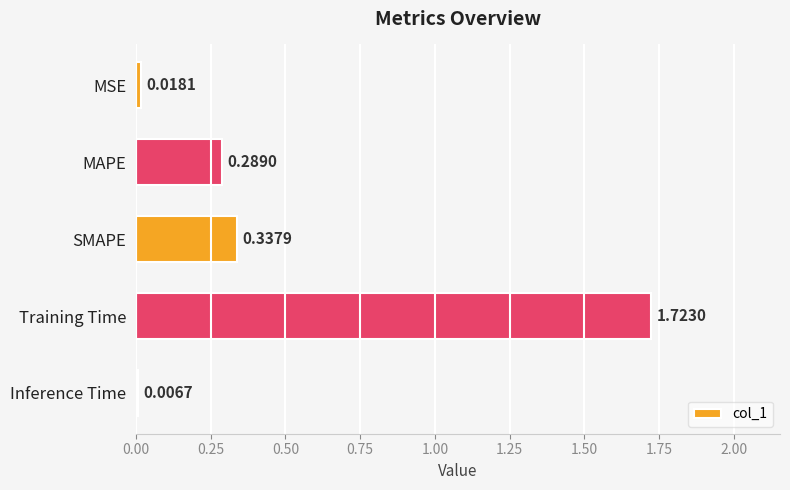

What is the difference between the values at Training Time and MAPE?

1.4